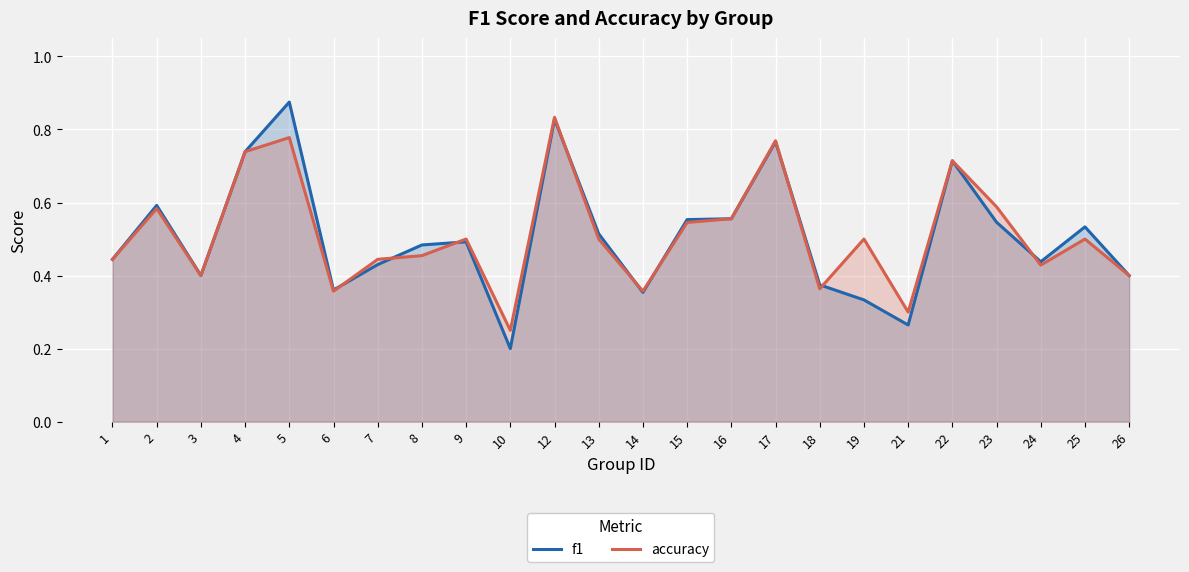

Is it true that accuracy equals 0.9 at 9?

False